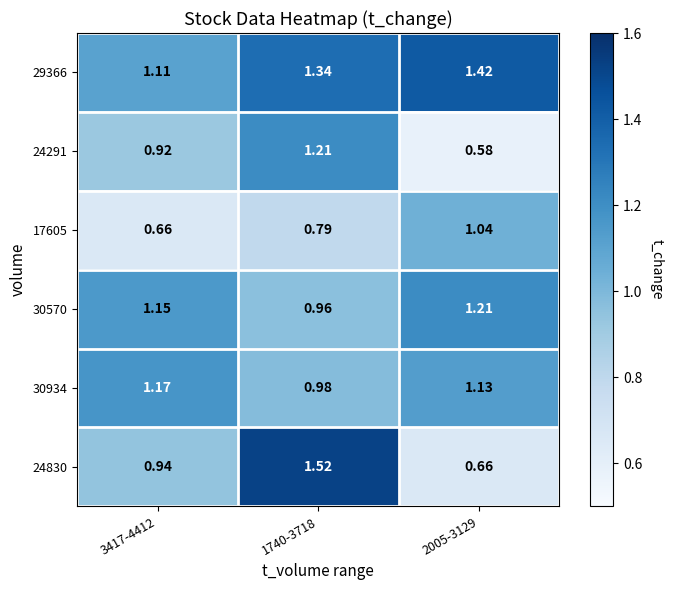

What is the maximum value shown in the chart?

1.5